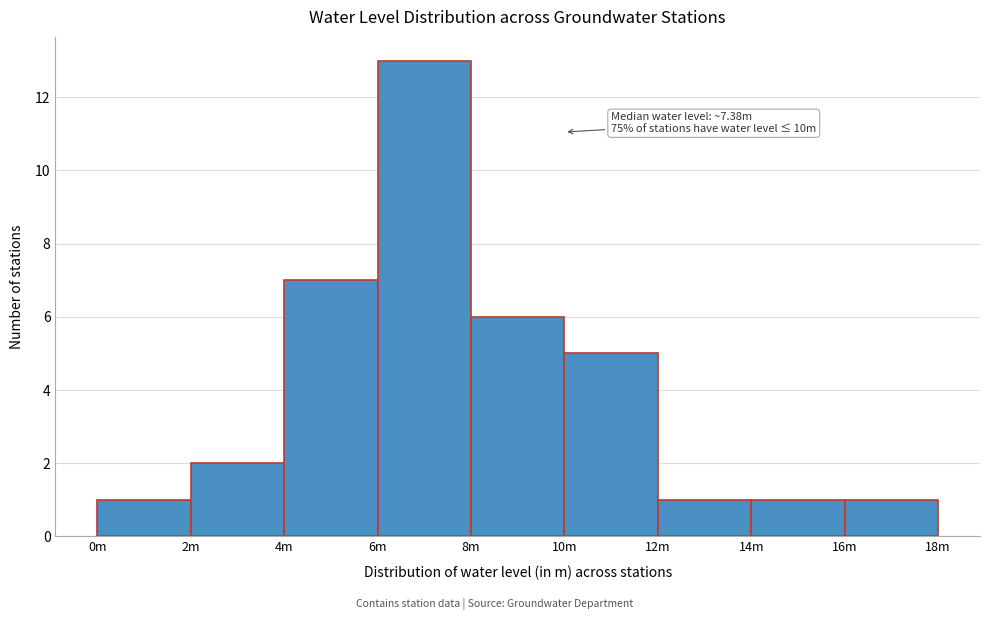

Reading left to right, extract all data points from this chart.

0m=1	2m=2	4m=7	6m=13	8m=6	10m=5	12m=1	14m=1	16m=1